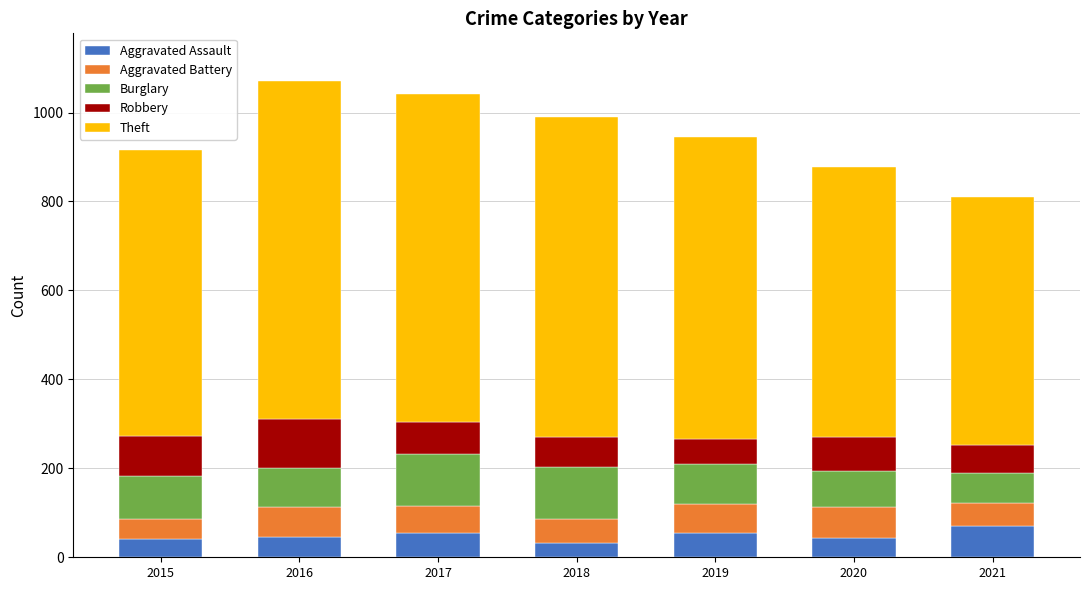

True or false: Aggravated Assault has a value of 43 at 2020.

True